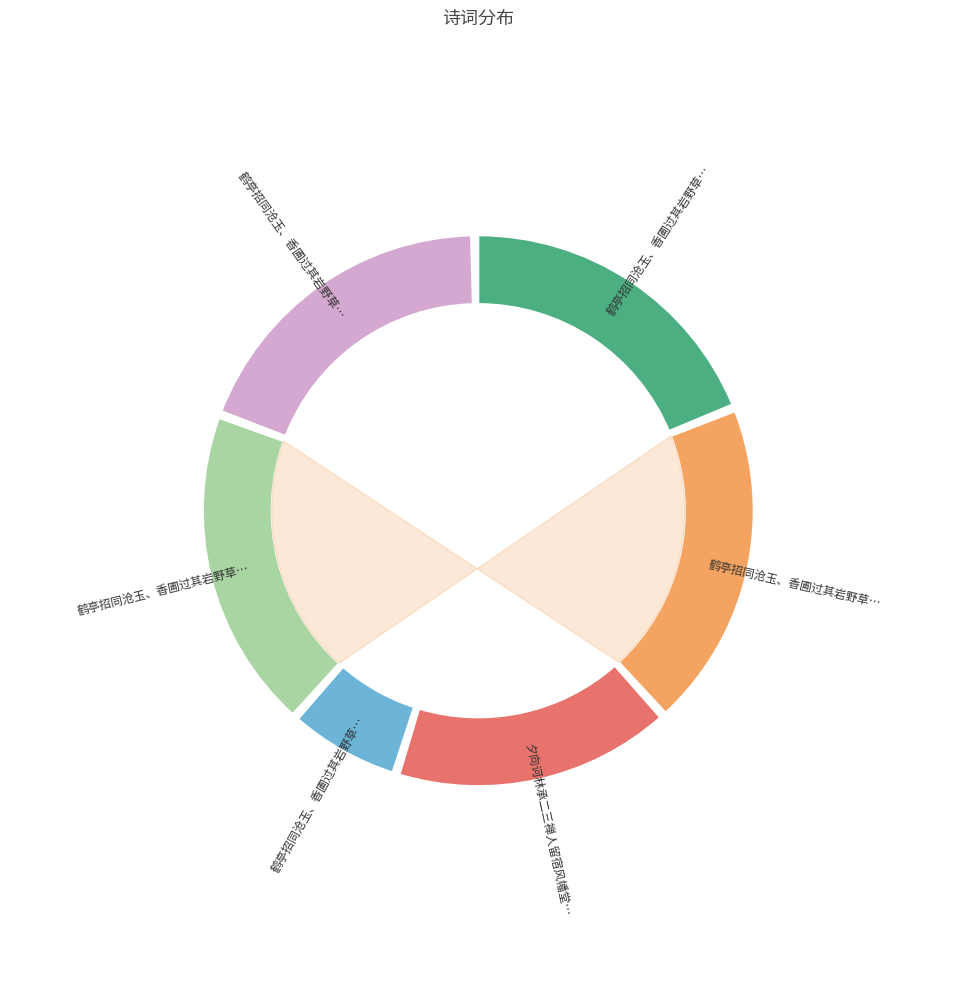

Approximately how many times larger is the value at 鹤亭招同沧玉、香圃过其岩野草堂，即事赋赠三首 其三 compared to 鹤亭招同沧玉、香圃过其岩野草堂，即事赋赠三首 其二?

1.0